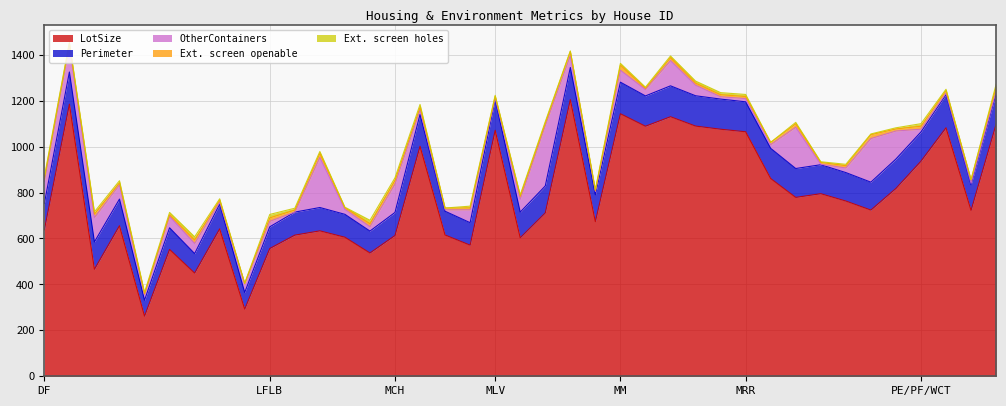

True or false: OtherContainers has more than 2 interior local peaks.

True